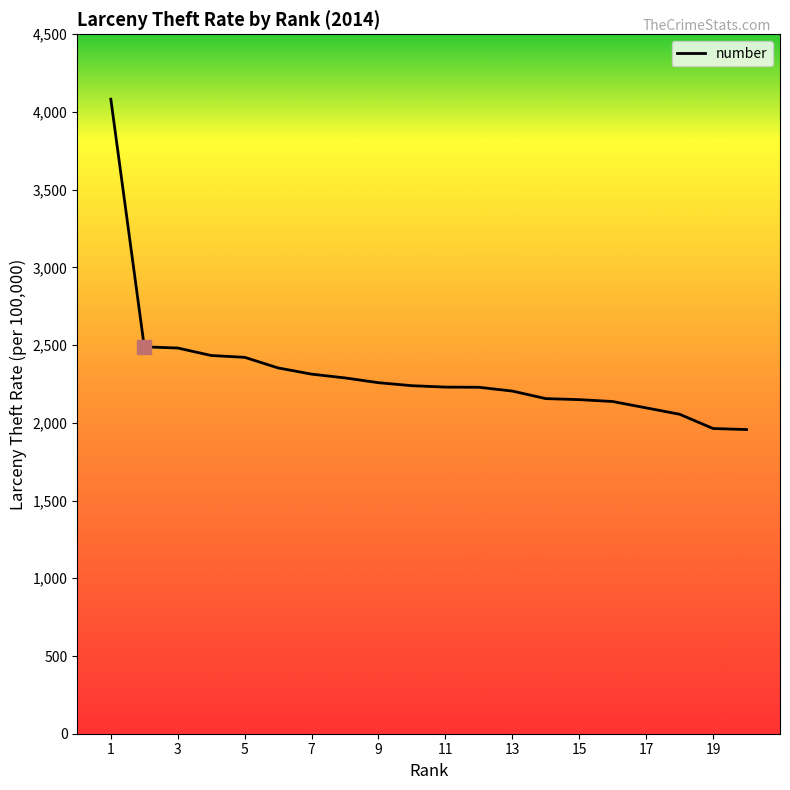

What is the maximum value shown in the chart?

4082.3